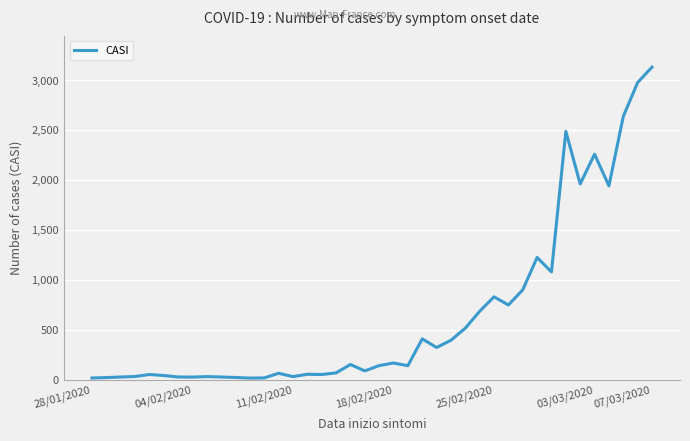

What is the greatest value displayed?

3129